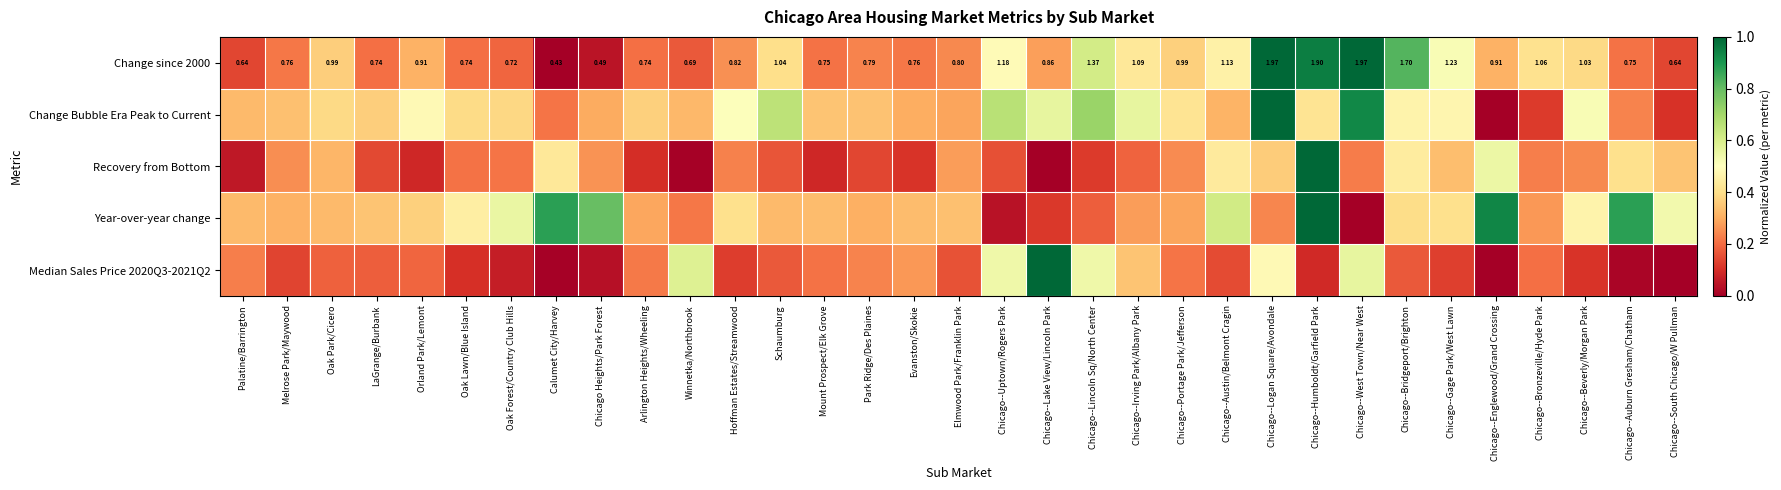

Which category has the lowest value in the Change since 2000 series?

Calumet City/Harvey